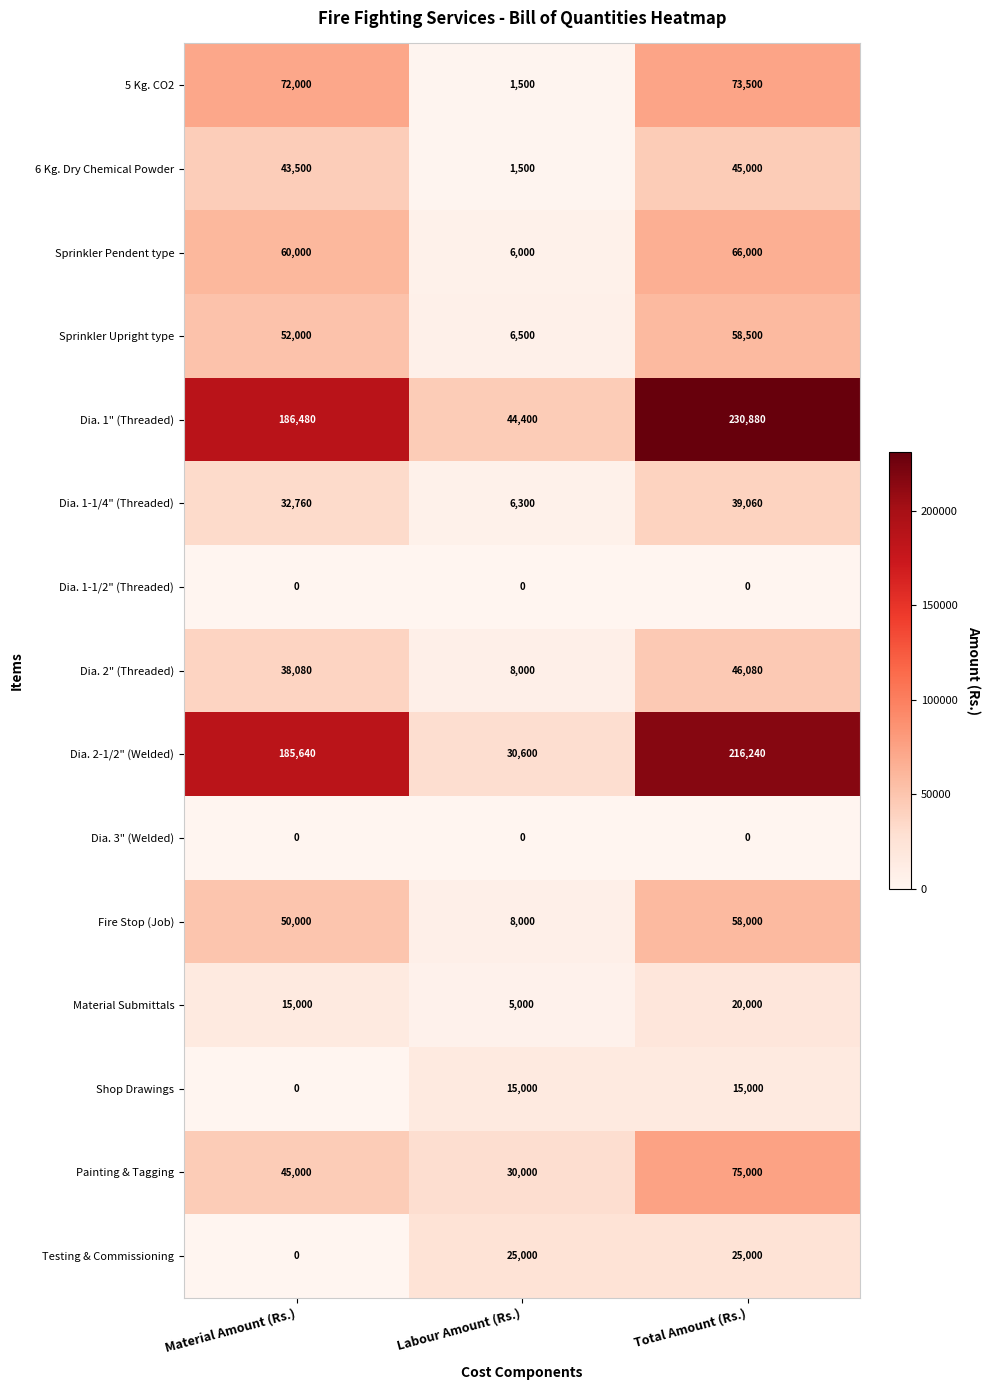

Which label corresponds to the largest value in the chart?

Total Amount (Rs.)